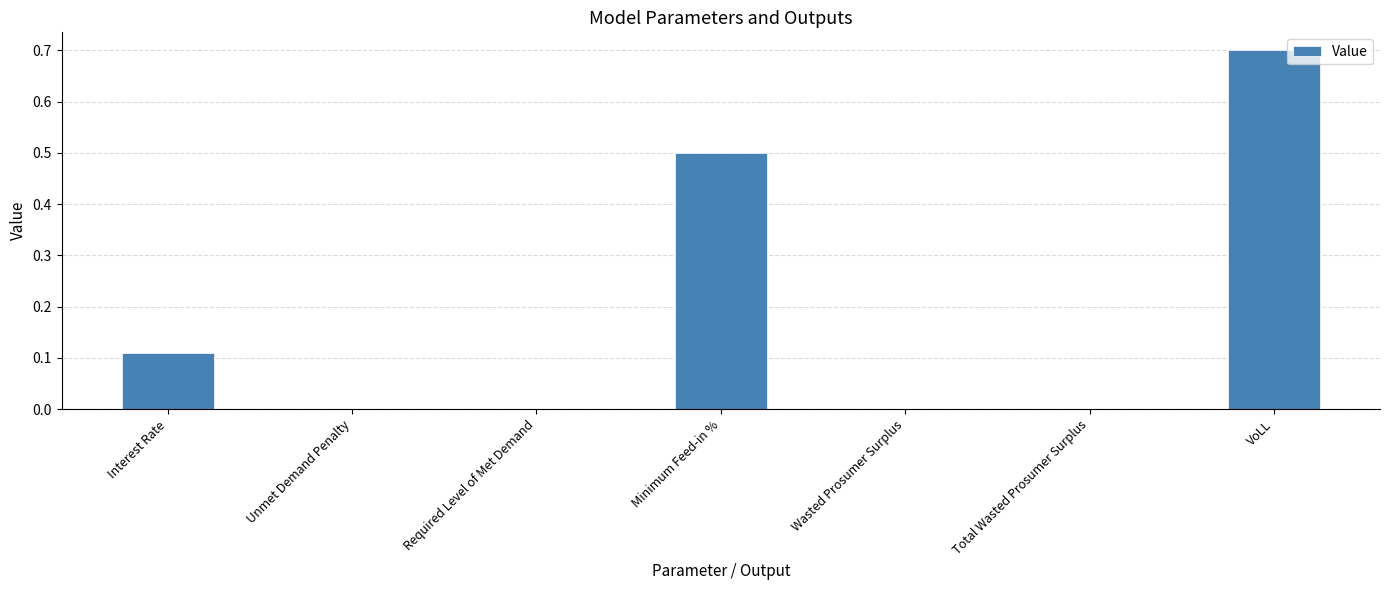

How many data points does each series have?

7